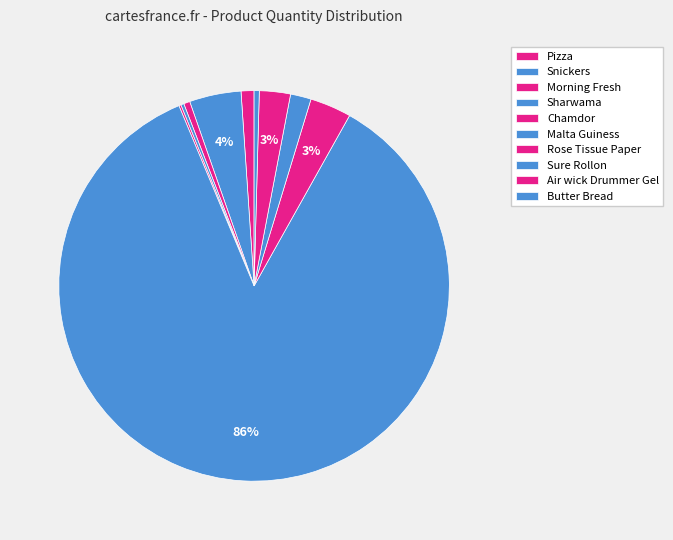

Rank the categories by value from highest to lowest.

Malta Guiness, Snickers, Rose Tissue Paper, Air wick Drummer Gel, Sure Rollon, Pizza, Morning Fresh, Butter Bread, Sharwama, Chamdor